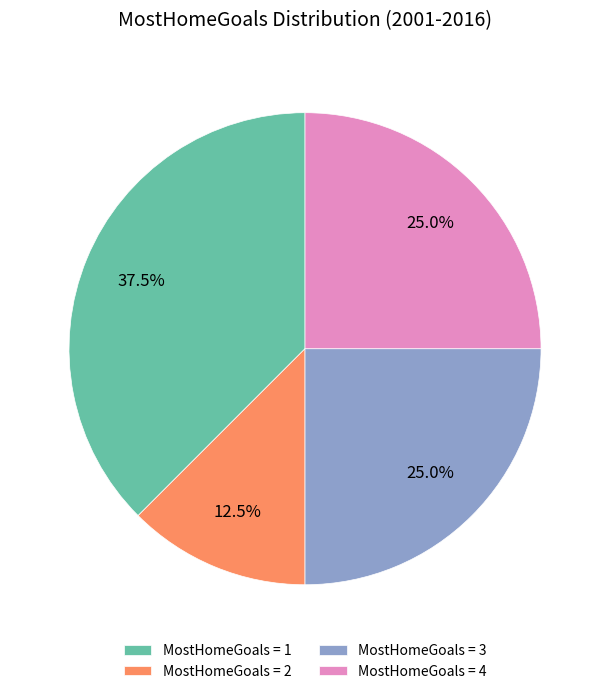

Approximately how many times larger is the value at MostHomeGoals = 2 compared to MostHomeGoals = 1?

0.3